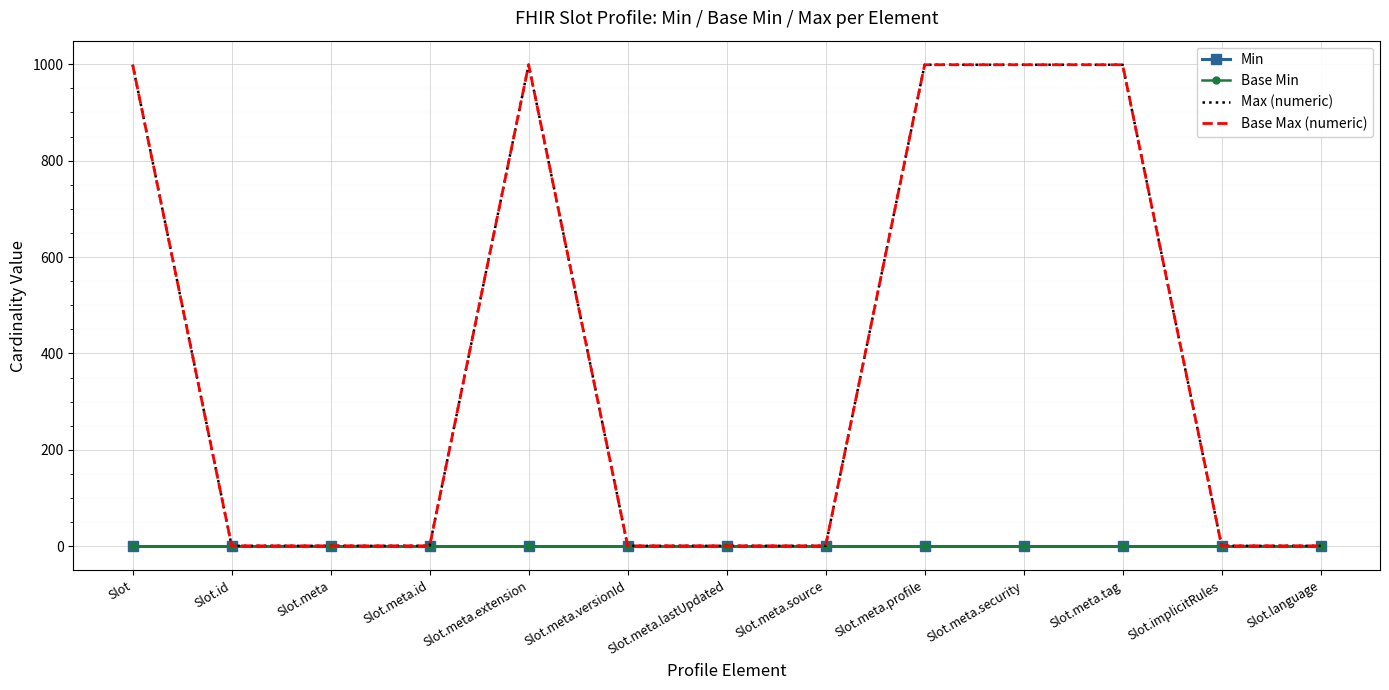

Rank the categories by Base Max (numeric) value from highest to lowest.

Slot, Slot.meta.extension, Slot.meta.profile, Slot.meta.security, Slot.meta.tag, Slot.id, Slot.meta, Slot.meta.id, Slot.meta.versionId, Slot.meta.lastUpdated, Slot.meta.source, Slot.implicitRules, Slot.language